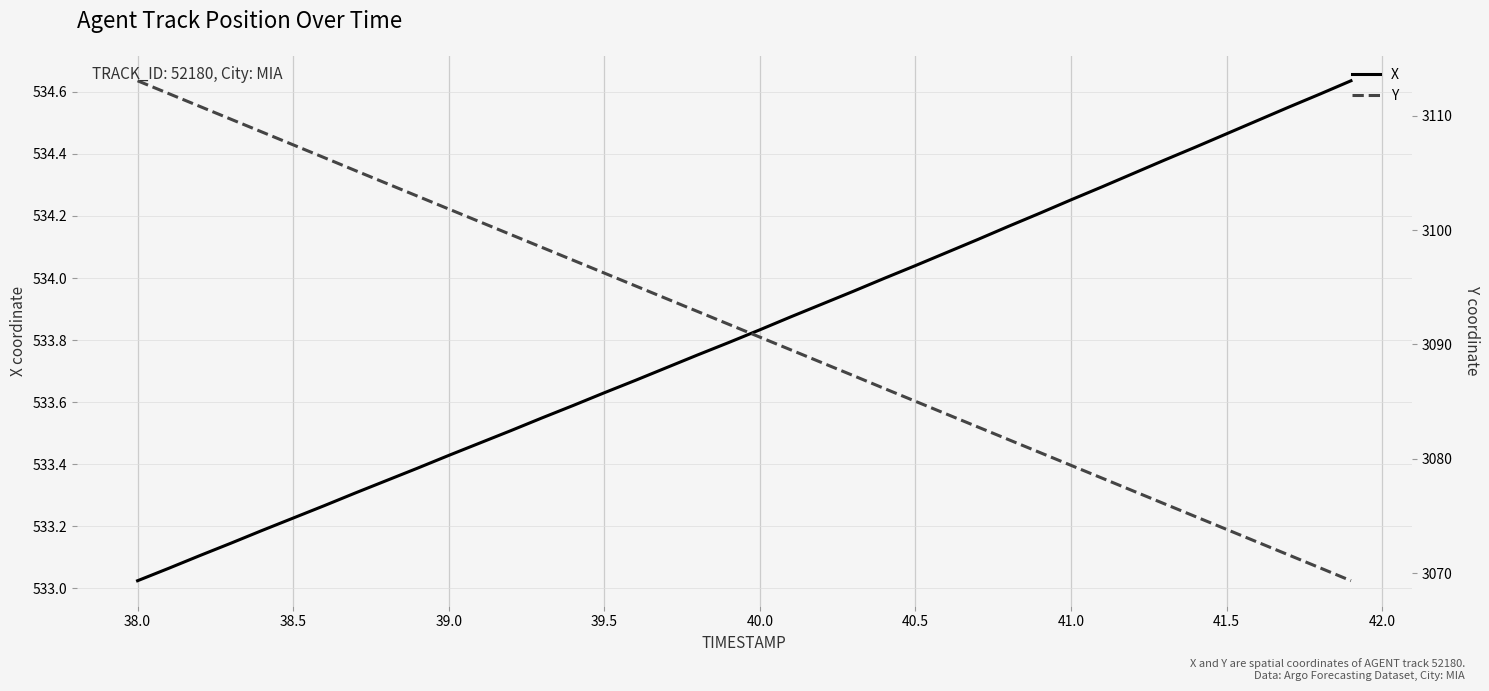

What are all the series names shown in the legend?

X, Y